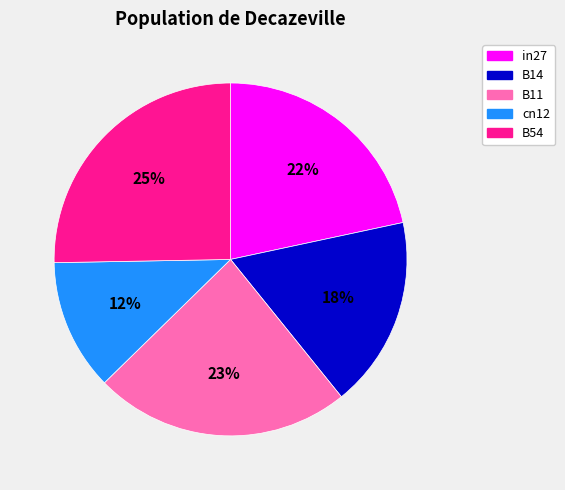

To the nearest percent, what is the difference between the largest and smallest slice percentages?

13%